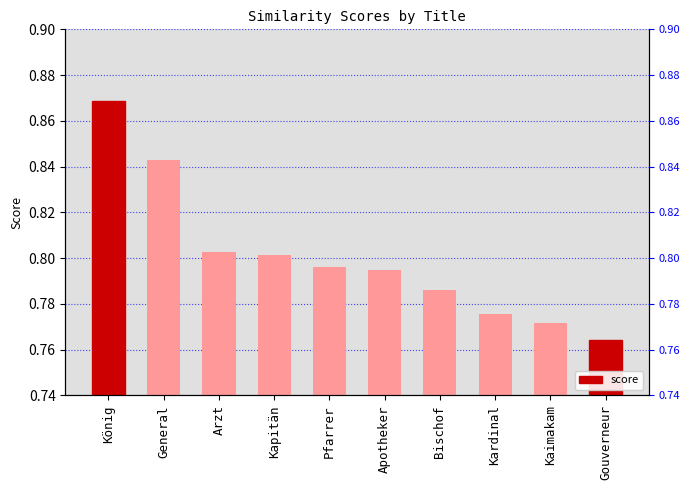

Is it true that the value at Kapitän is 0.2?

False